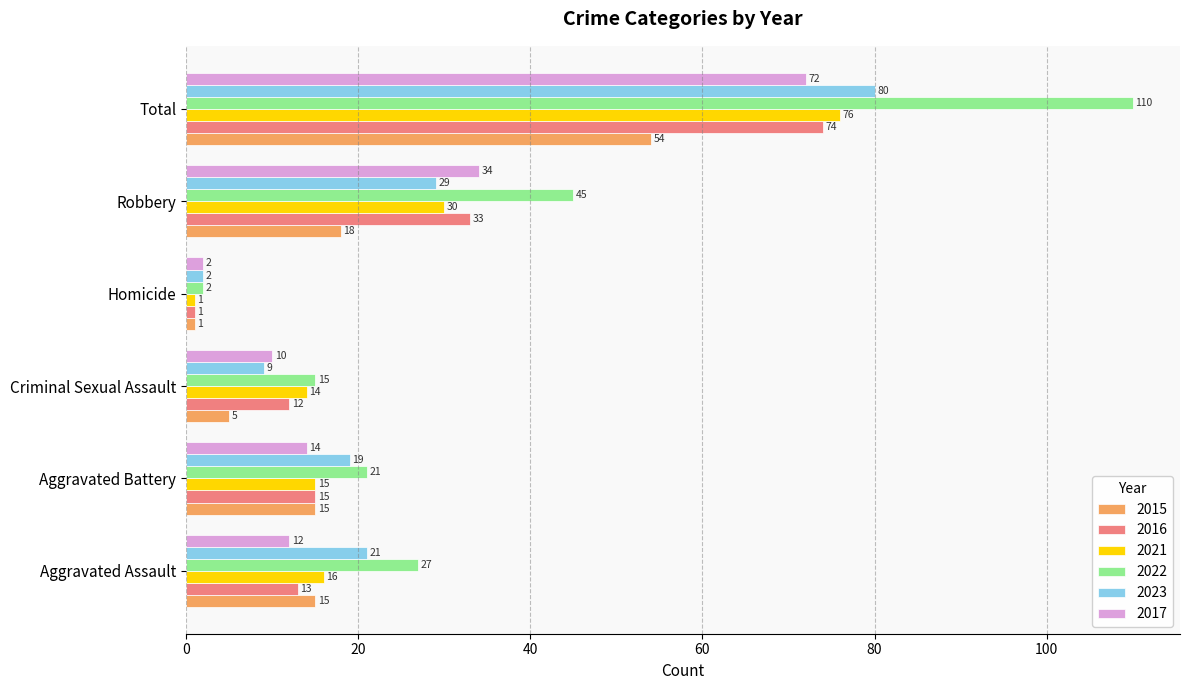

What are all the series names shown in the legend?

2015, 2016, 2021, 2022, 2023, 2017